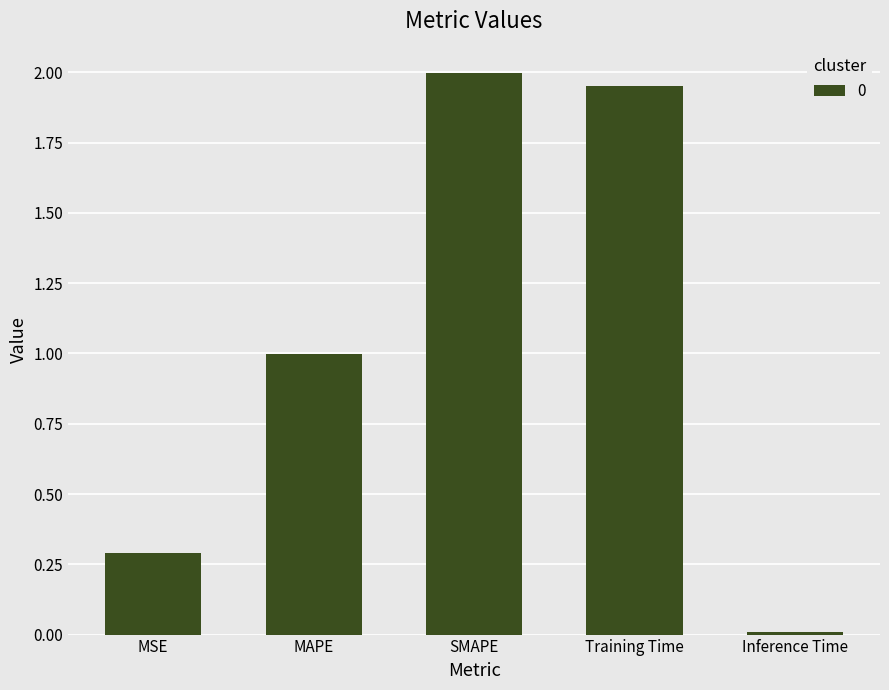

At which category does the chart reach its minimum across all series?

Inference Time